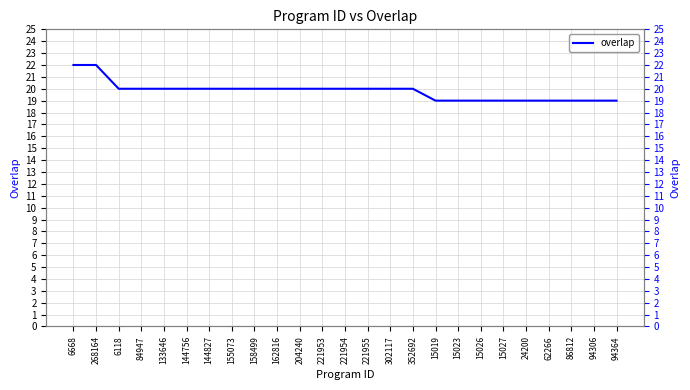

Reading right to left, what are all the values shown in this chart?

19	19	19	19	19	19	19	19	19	20	20	20	20	20	20	20	20	20	20	20	20	20	20	22	22